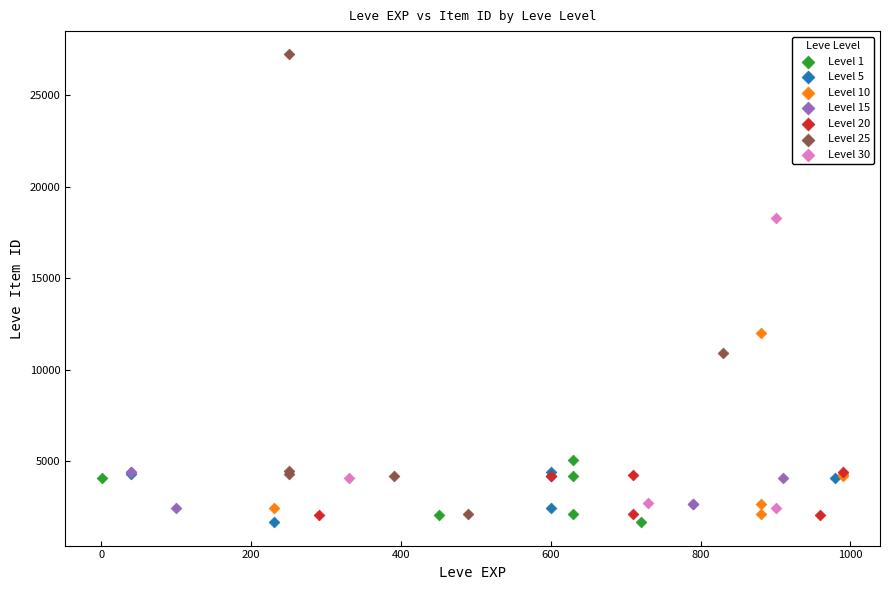

Which series has the largest Y range (max minus min)?

Level 25